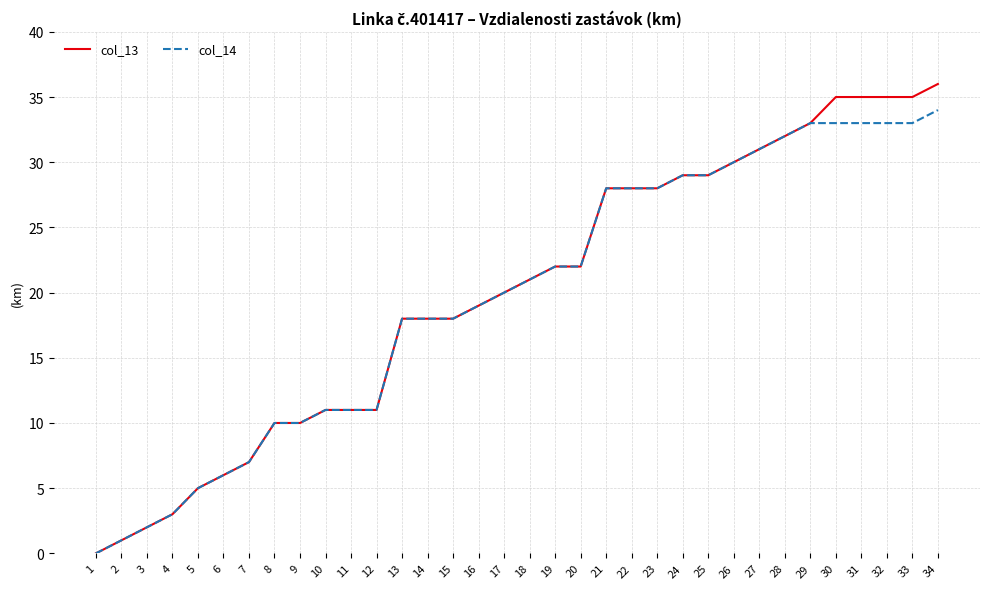

How many values in col_13 are above zero?

33